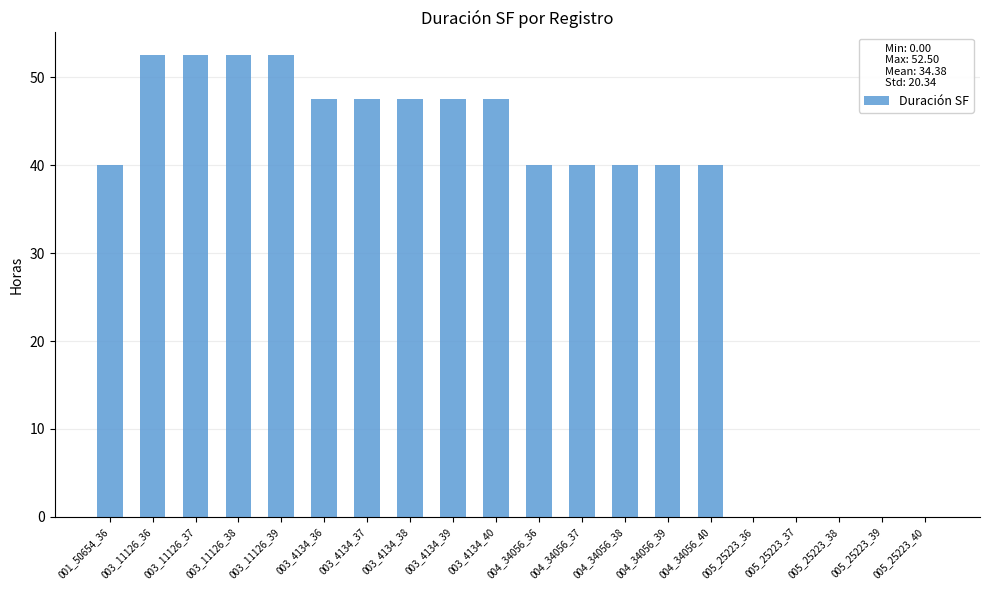

What is the sum of all values?

687.5